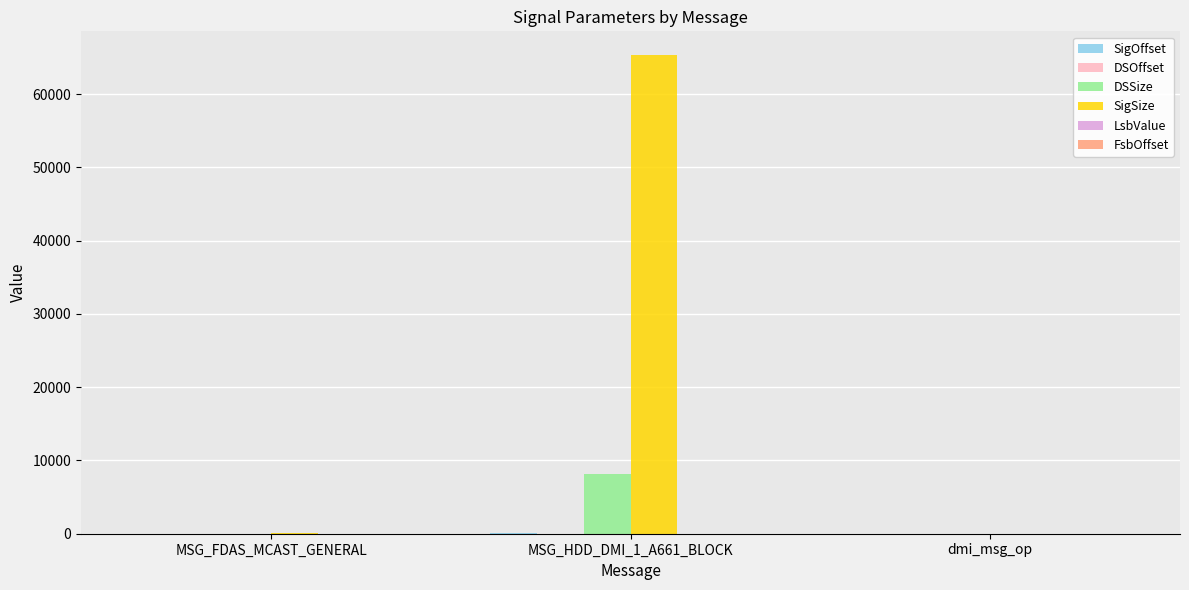

Which series has the largest total across all categories?

SigSize